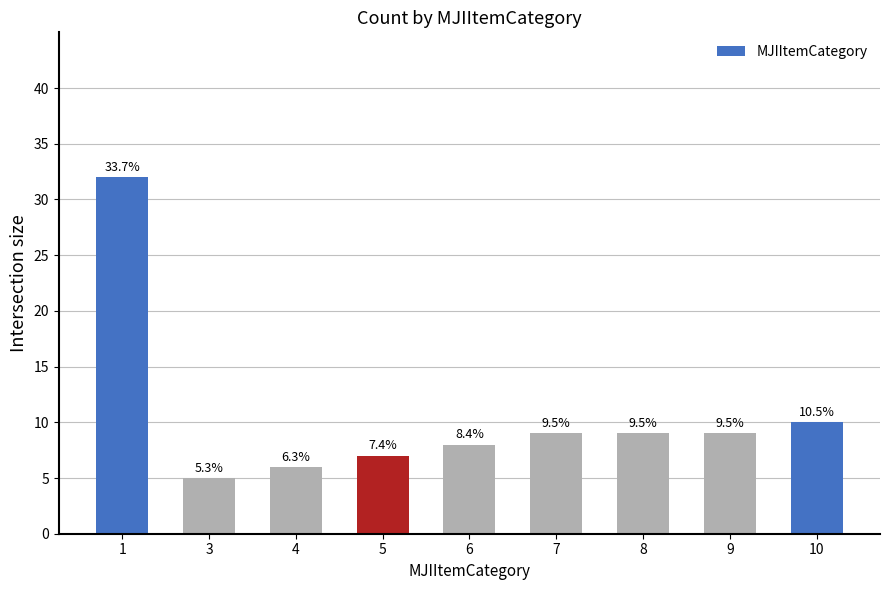

What is the value of the 2nd bar from the left?

5